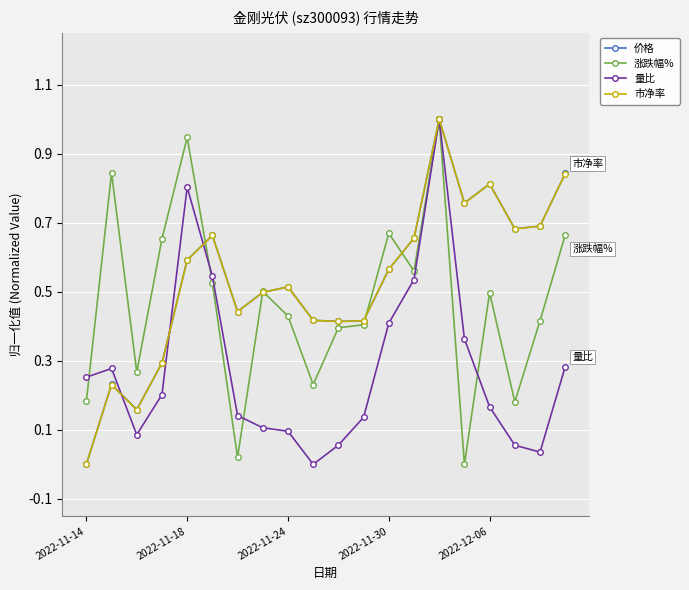

What is the maximum value for 涨跌幅%?

1.0